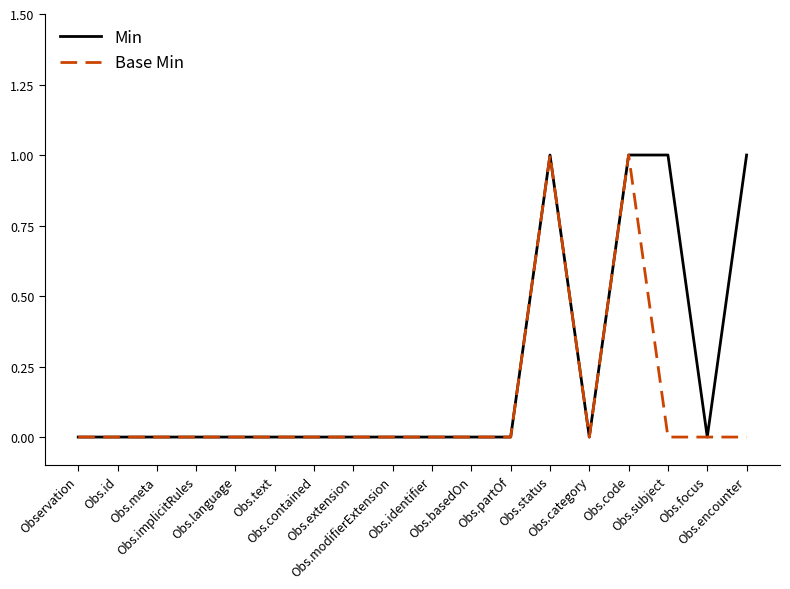

How many categories are shown in the chart?

18